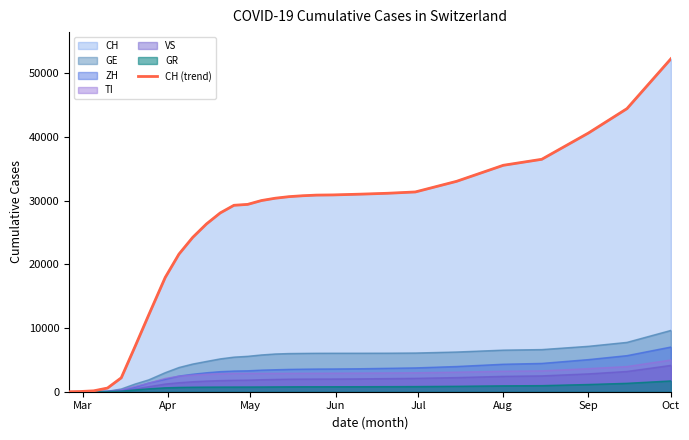

True or false: there are more than 0 points higher than both neighbors.

False